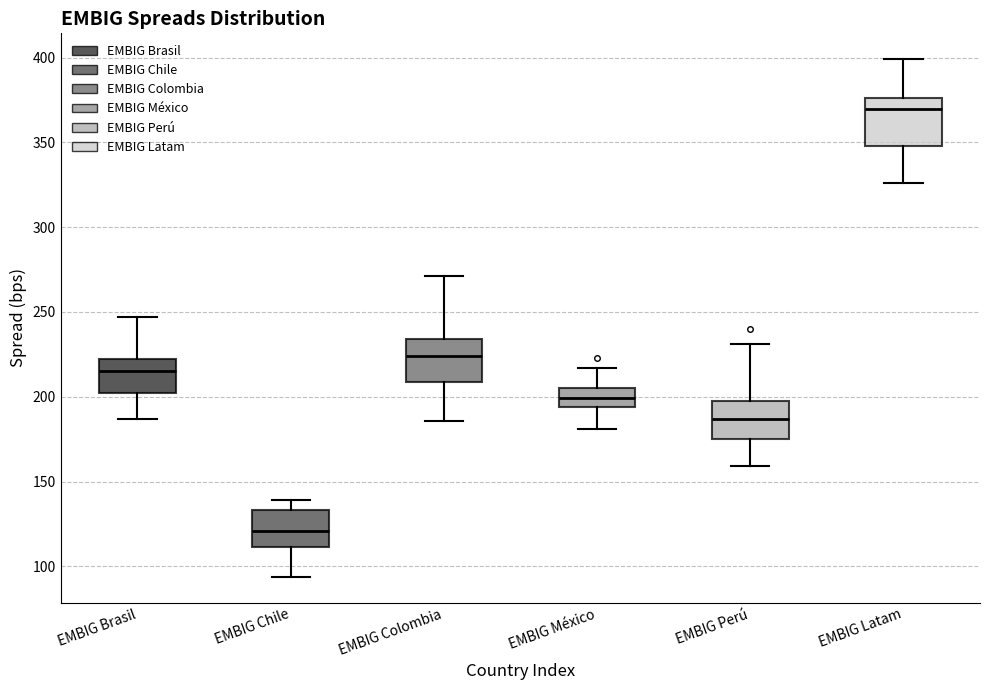

Which box's median line is the highest?

EMBIG Latam